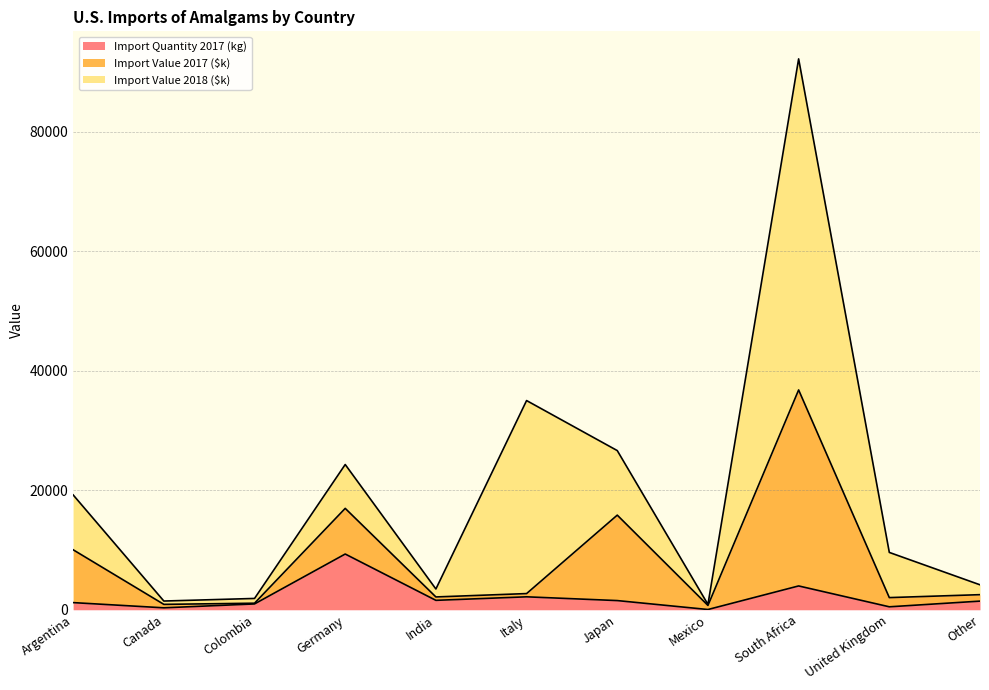

Which category has the lowest value across all series?

Mexico